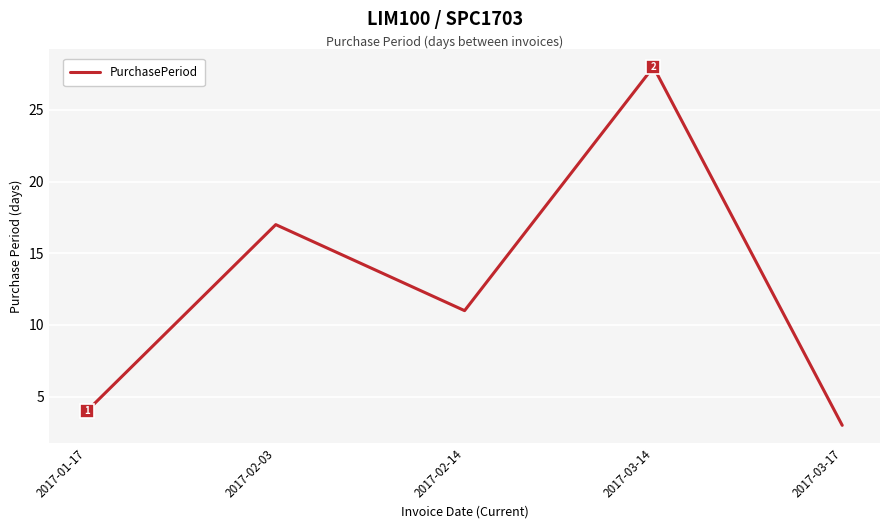

The chart shows a value of 1 at 2017-03-17. True or false?

False